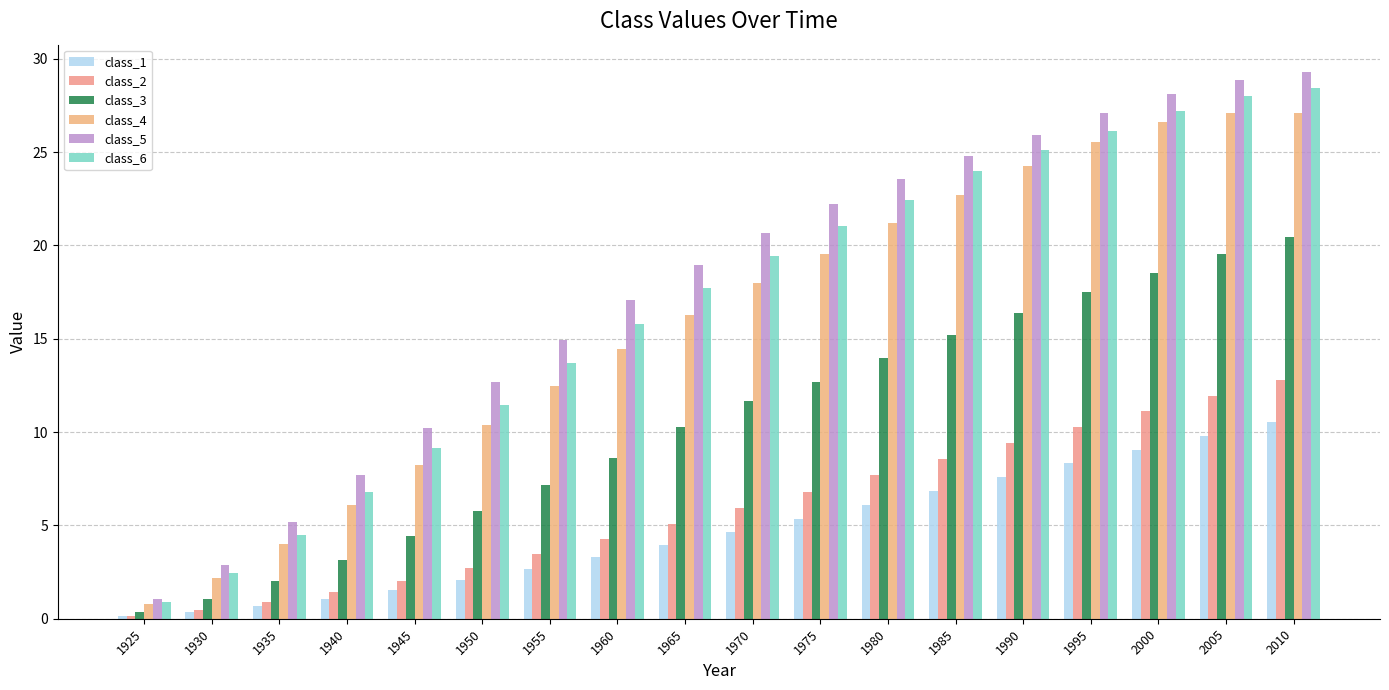

What is the approximate value of class_5 at 2010?

29.3